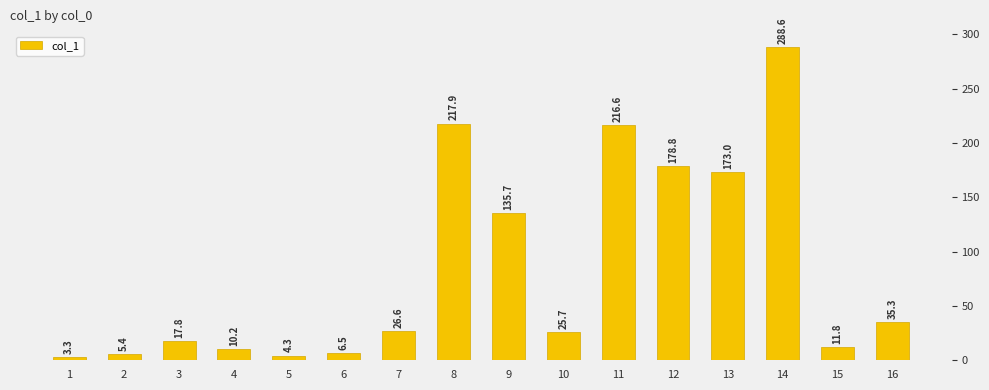

Rank the categories by value from lowest to highest.

1, 5, 2, 6, 4, 15, 3, 10, 7, 16, 9, 13, 12, 11, 8, 14